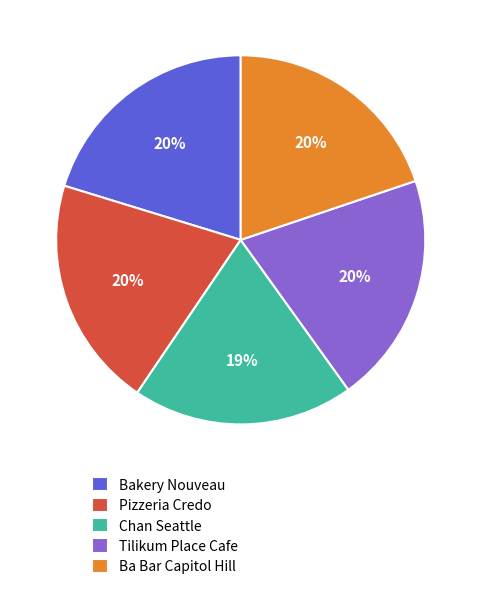

How many segments does this pie chart have?

5